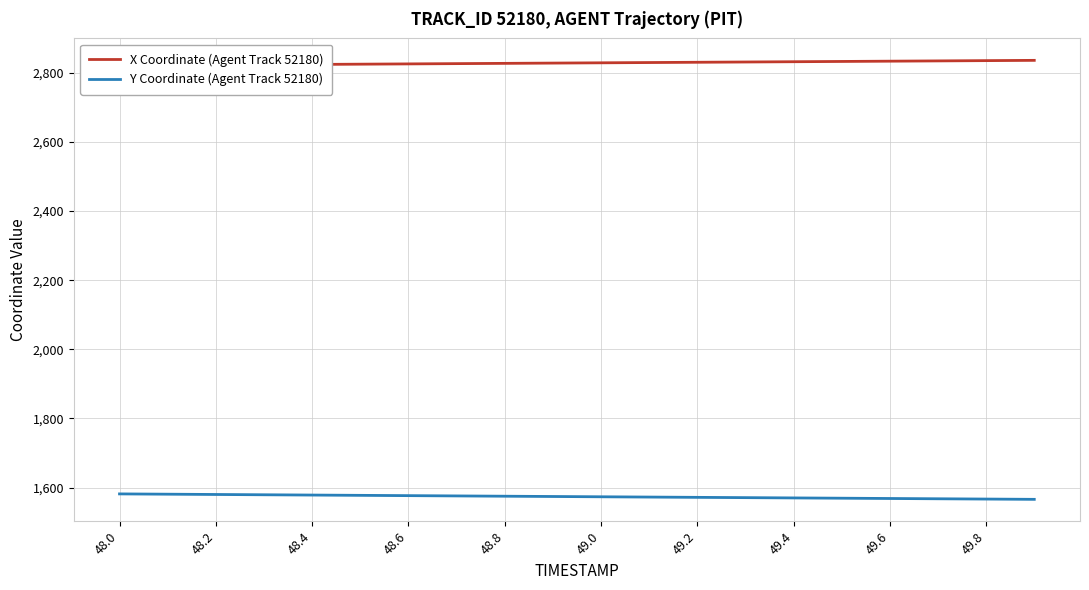

What is the difference between the second highest and minimum values in the Y Coordinate (Agent Track 52180) series?

14.9